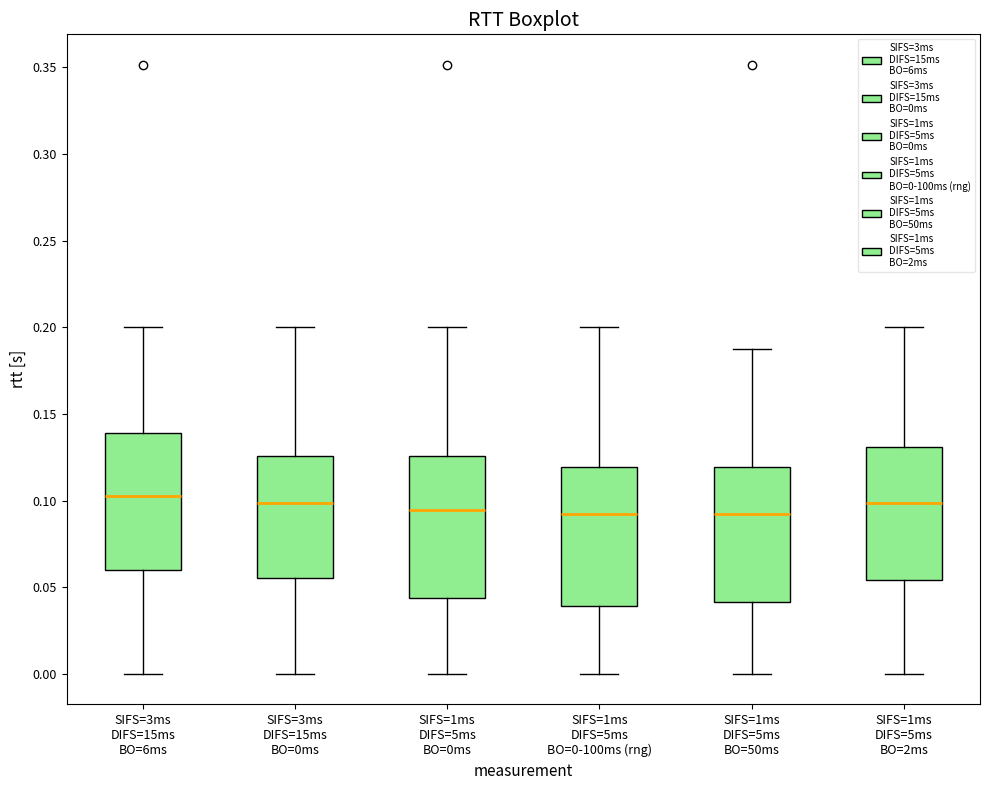

Where does the upper whisker of the box for SIFS=1ms DIFS=5ms BO=2ms end on the y-axis? The values are not printed on the chart, so give them approximately, as read against the axis.

0.200